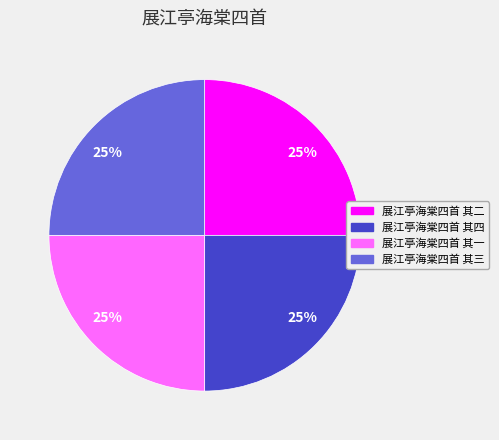

How many slices are in this pie chart?

4